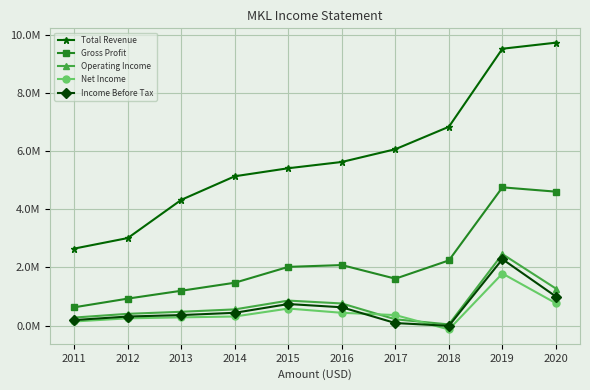

What are all the series names shown in the legend?

Total Revenue, Gross Profit, Operating Income, Net Income, Income Before Tax